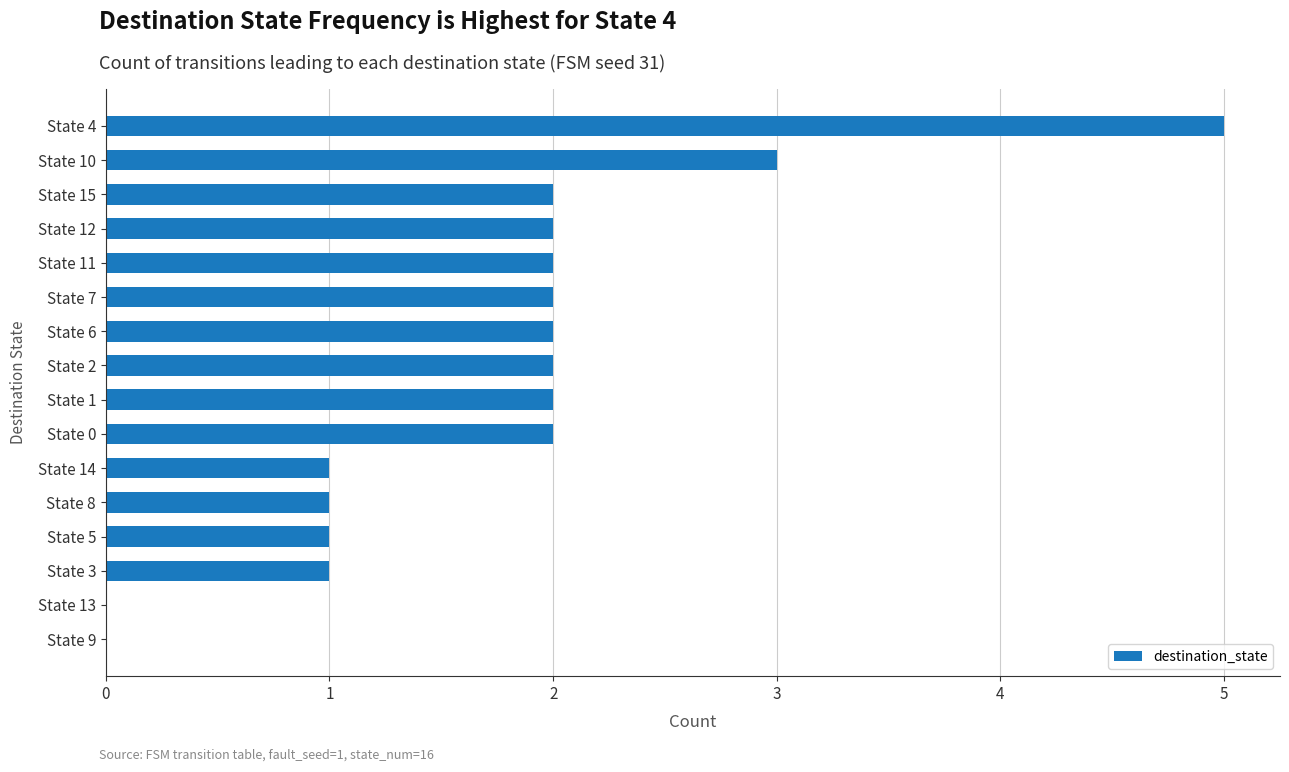

Is it true that the value at State 0 is 2?

True